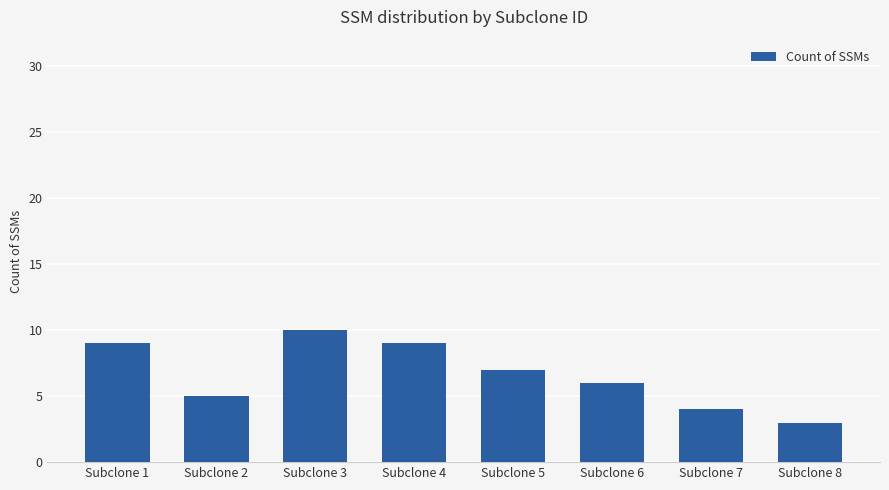

Where does the data first go above 7?

Subclone 1